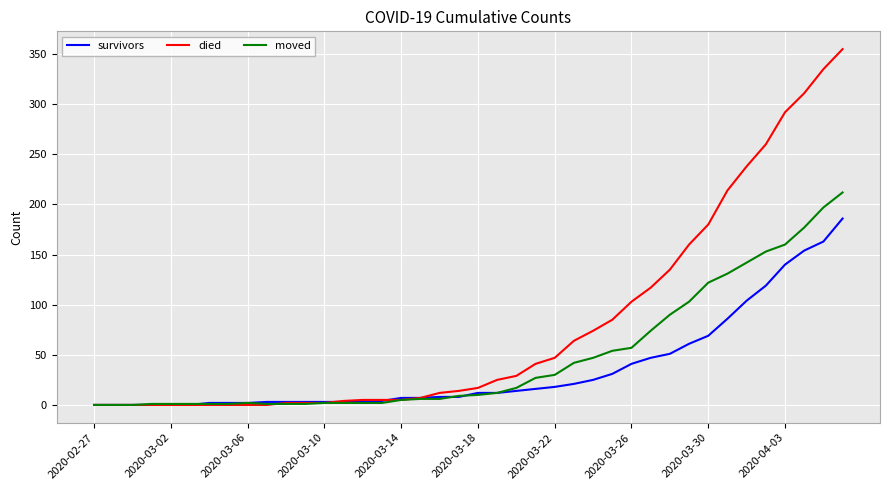

Which series has the widest spread of values?

died